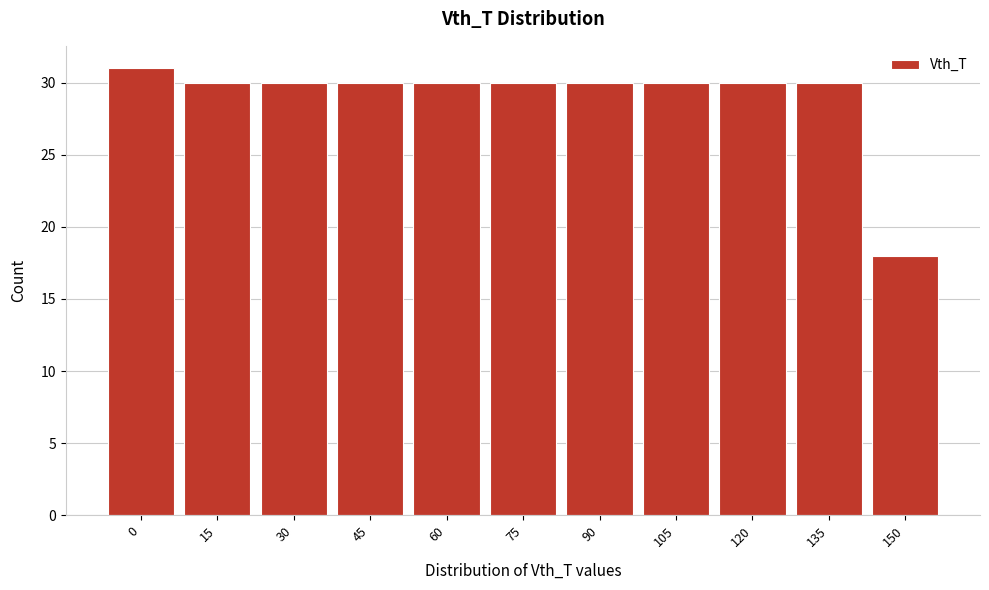

Reading left to right, list all the values displayed in this chart.

0=31	15=30	30=30	45=30	60=30	75=30	90=30	105=30	120=30	135=30	150=18